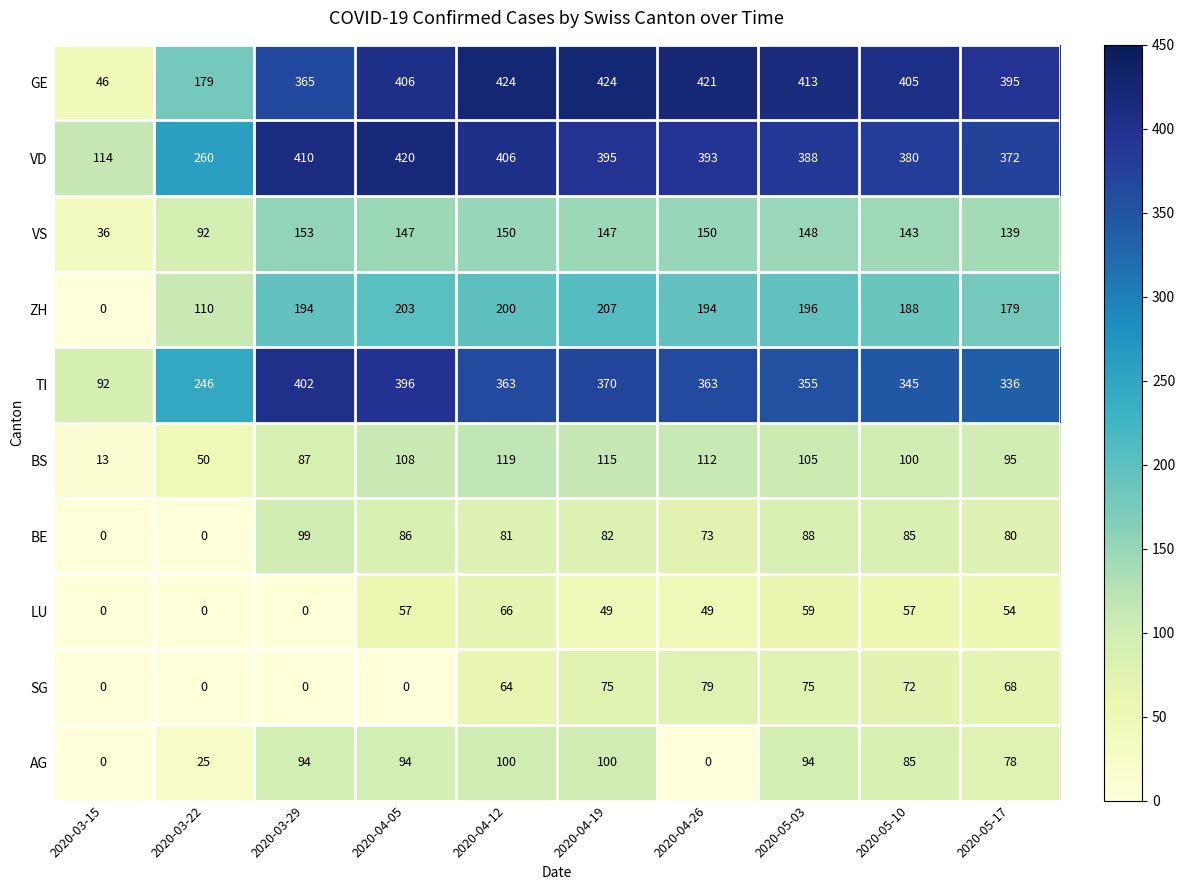

What is the sum of the LU values at 2020-05-03 and 2020-04-12?

125